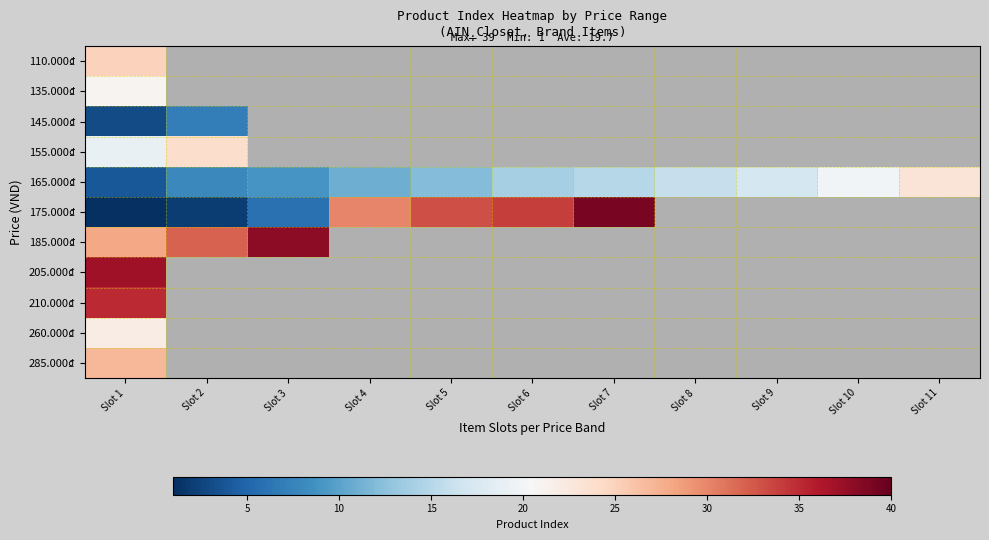

How many values in 185.000₫ are above zero?

3